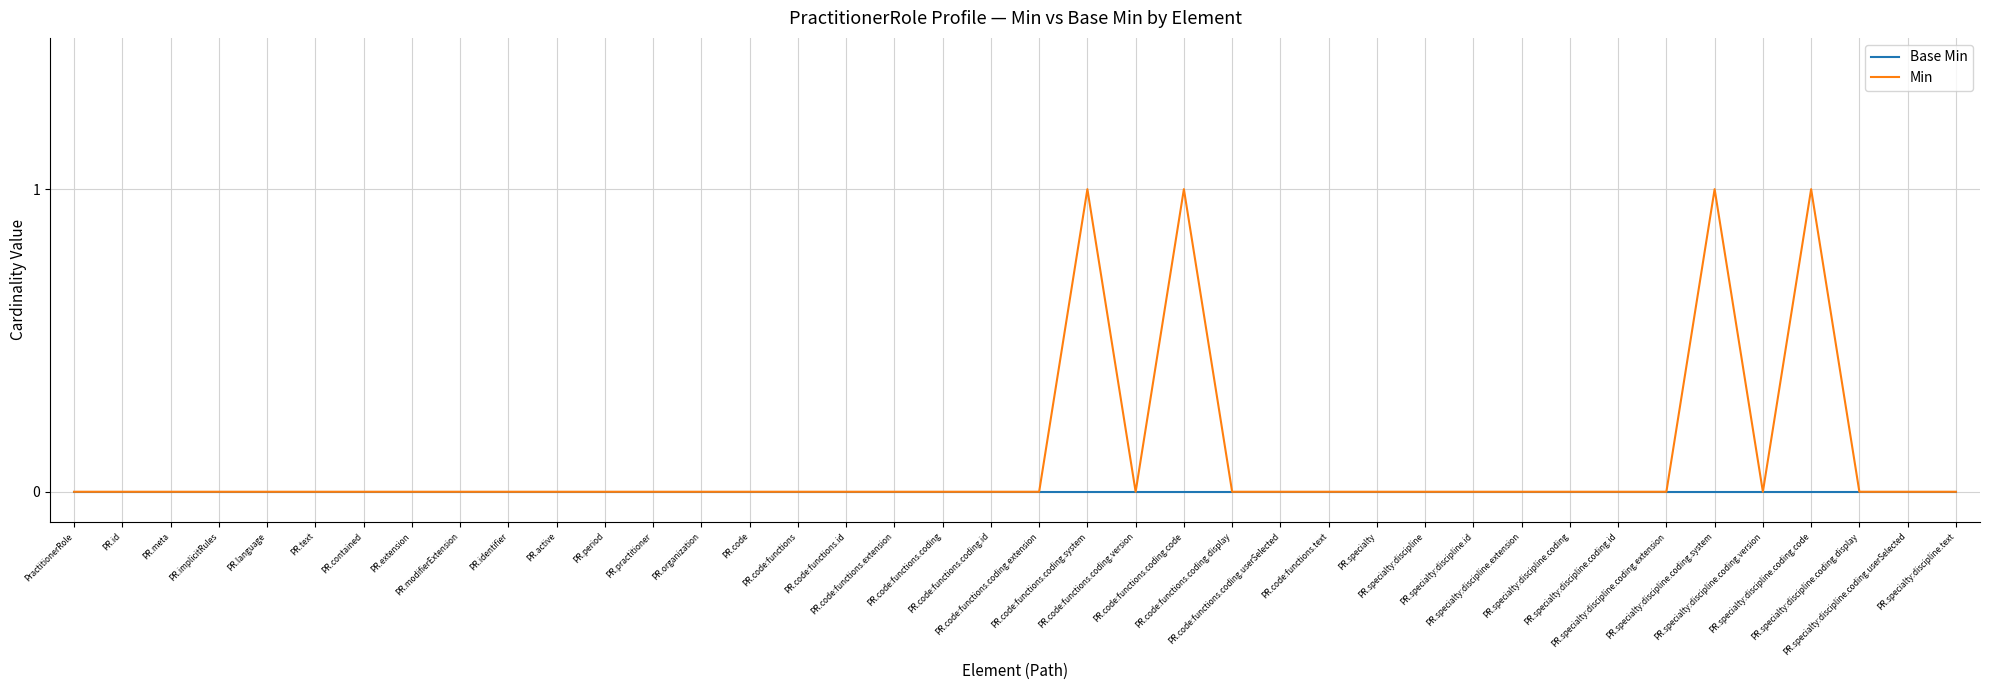

Which series has the largest total across all categories?

Min